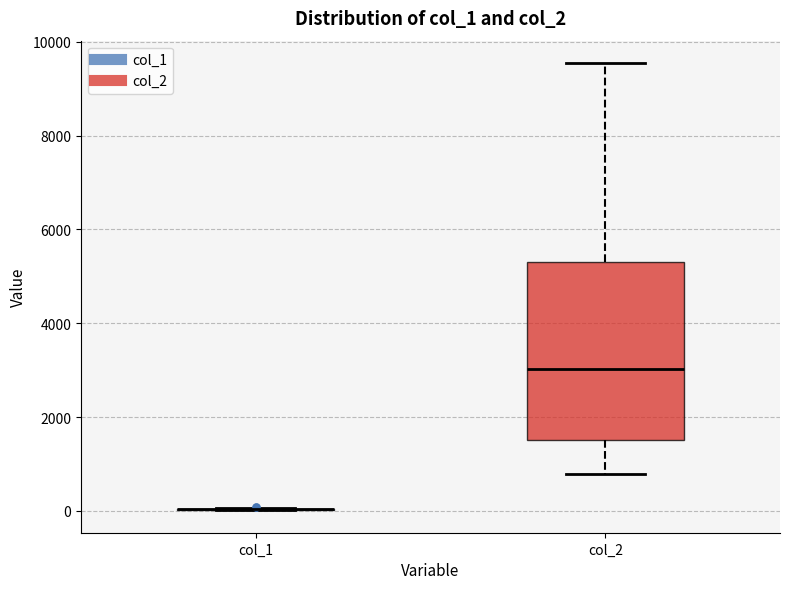

Which box is the tallest, from its lower edge to its upper edge?

col_2